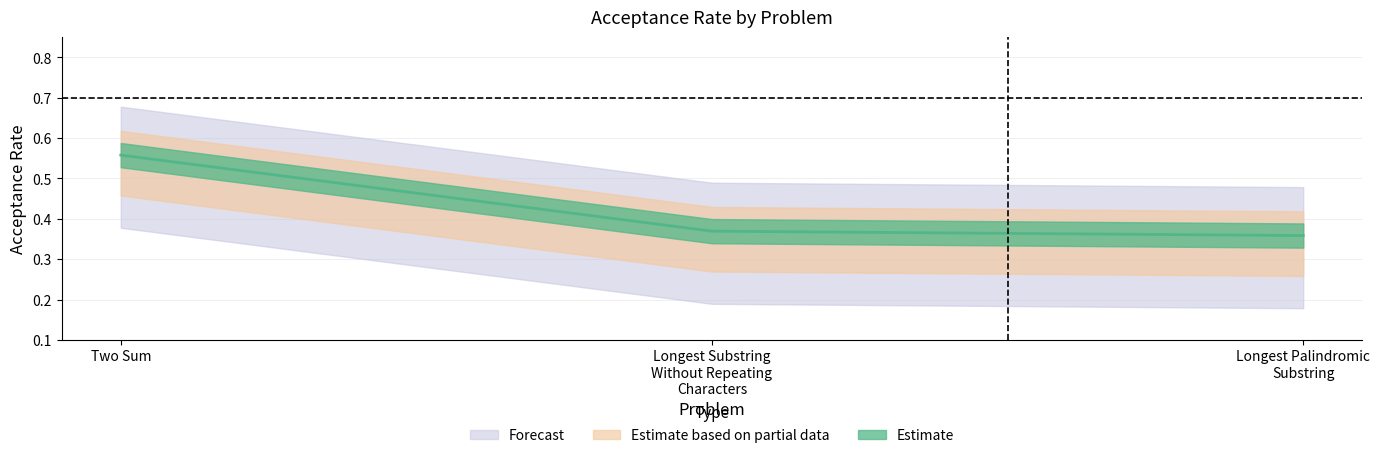

What is the difference between the maximum and minimum values?

0.2